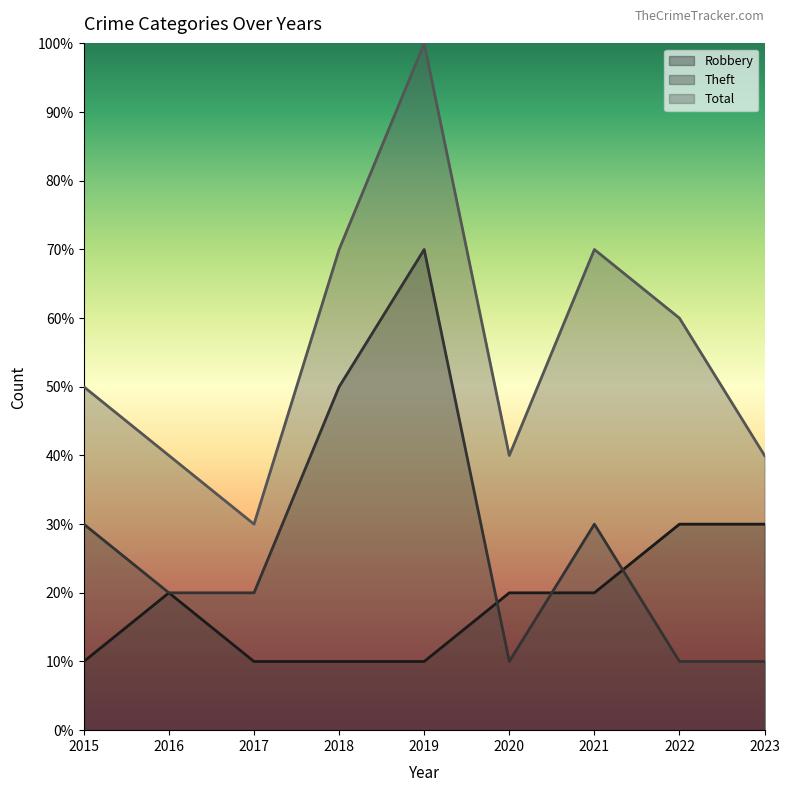

How many categories are shown in the chart?

9